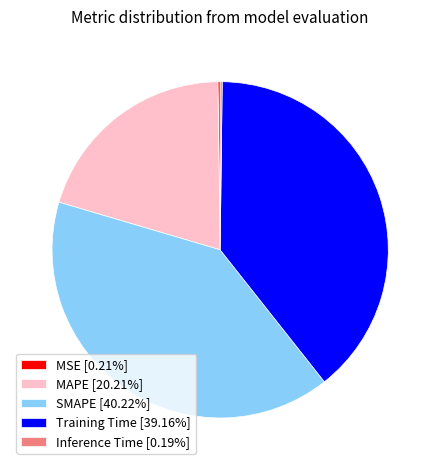

Is there any slice that represents more than half of the pie?

No